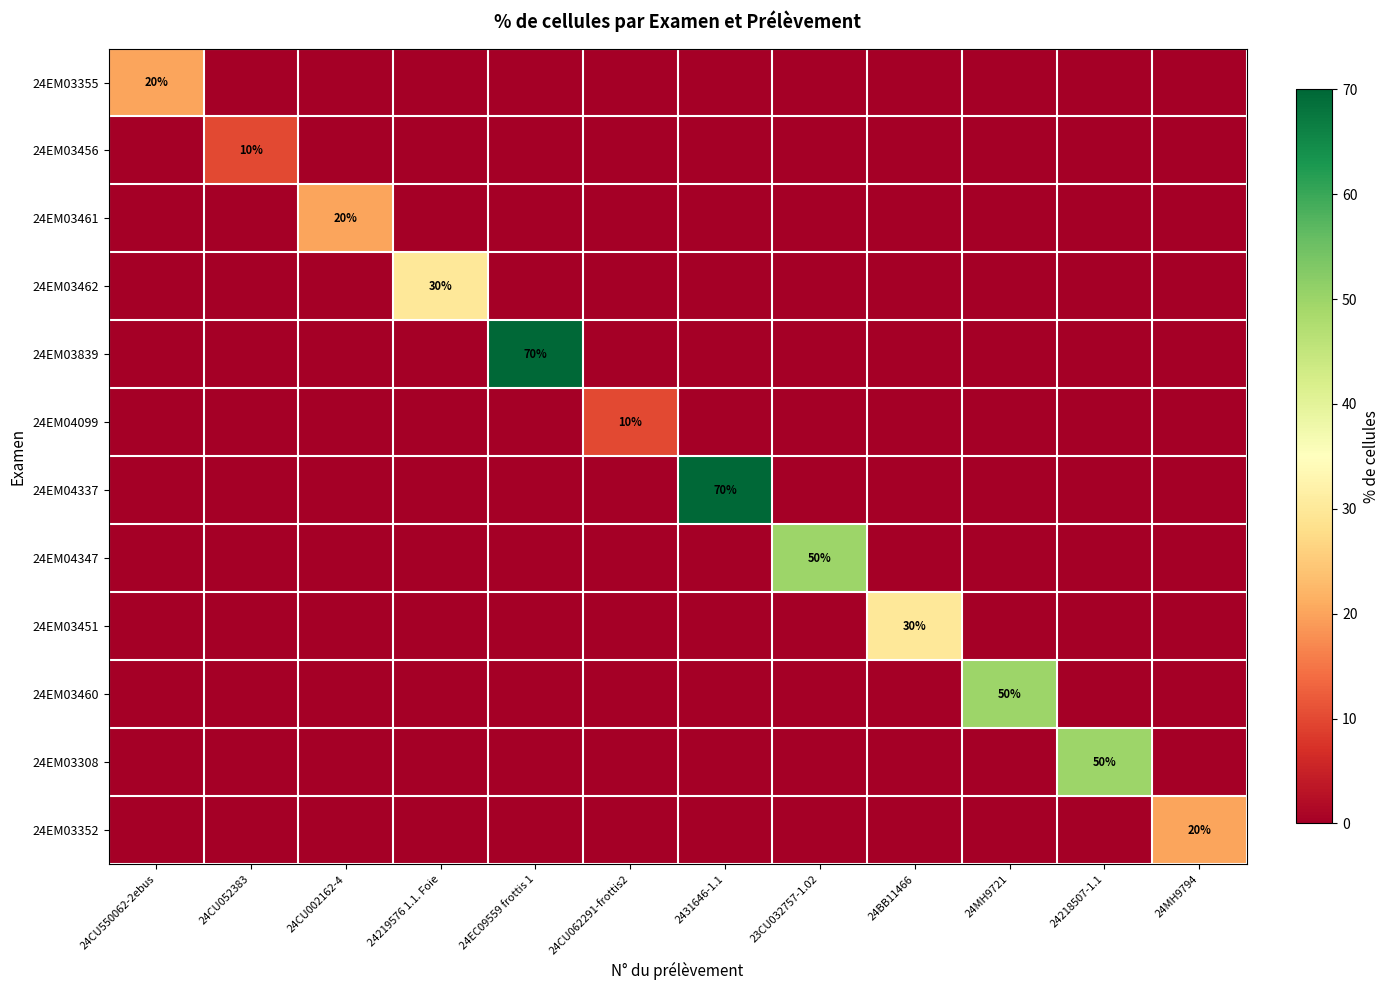

True or false: 24EM04337 has a value of 114 at 2431646-1.1.

False